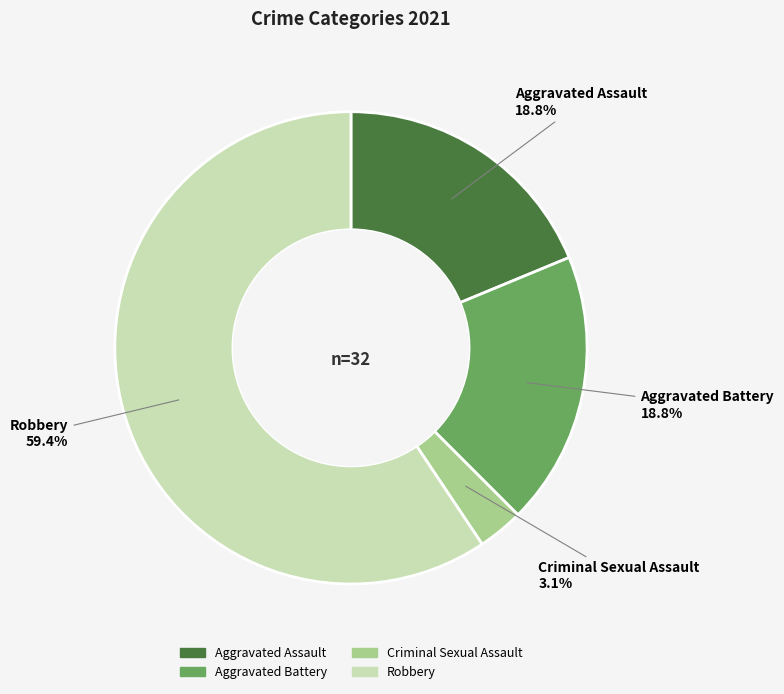

Which category has the smallest portion of the pie?

Criminal Sexual Assault